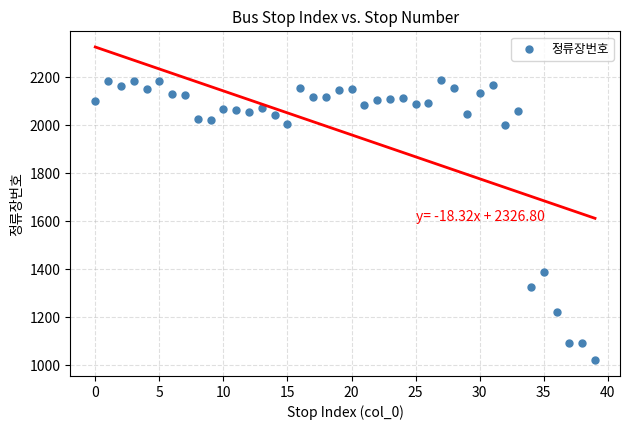

What Y value in the scatter plot is closest to 1605?

1387